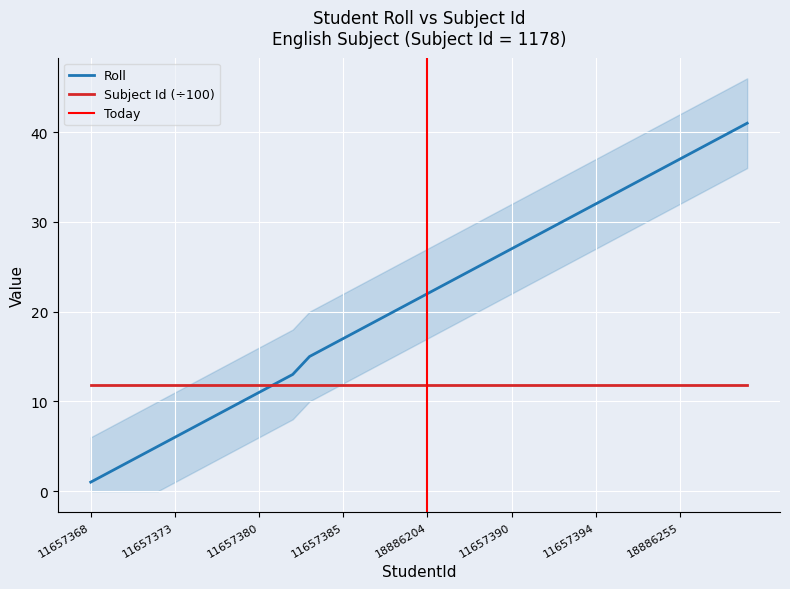

Is it true that Roll equals 56.5 at 11657394?

False